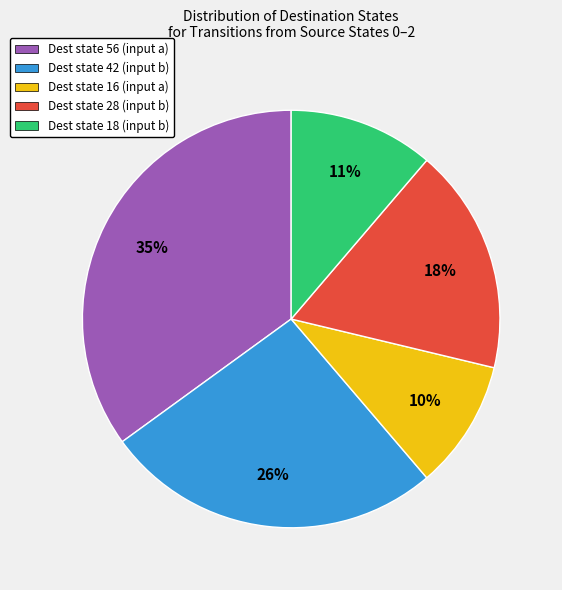

Does any single category account for the majority?

No